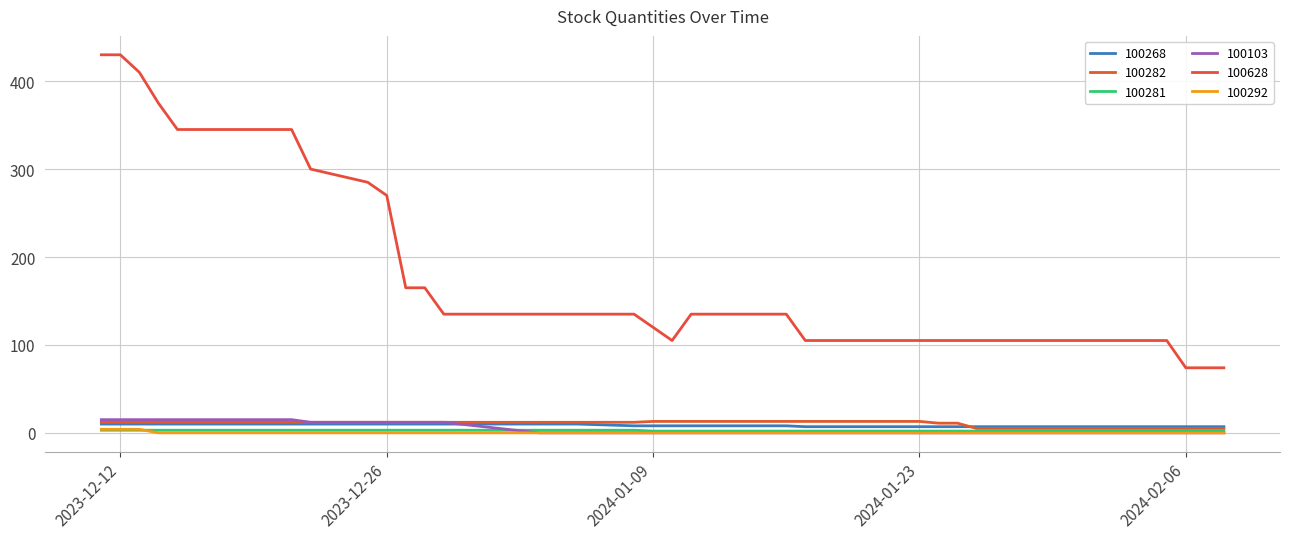

What is the maximum value for 100281?

3